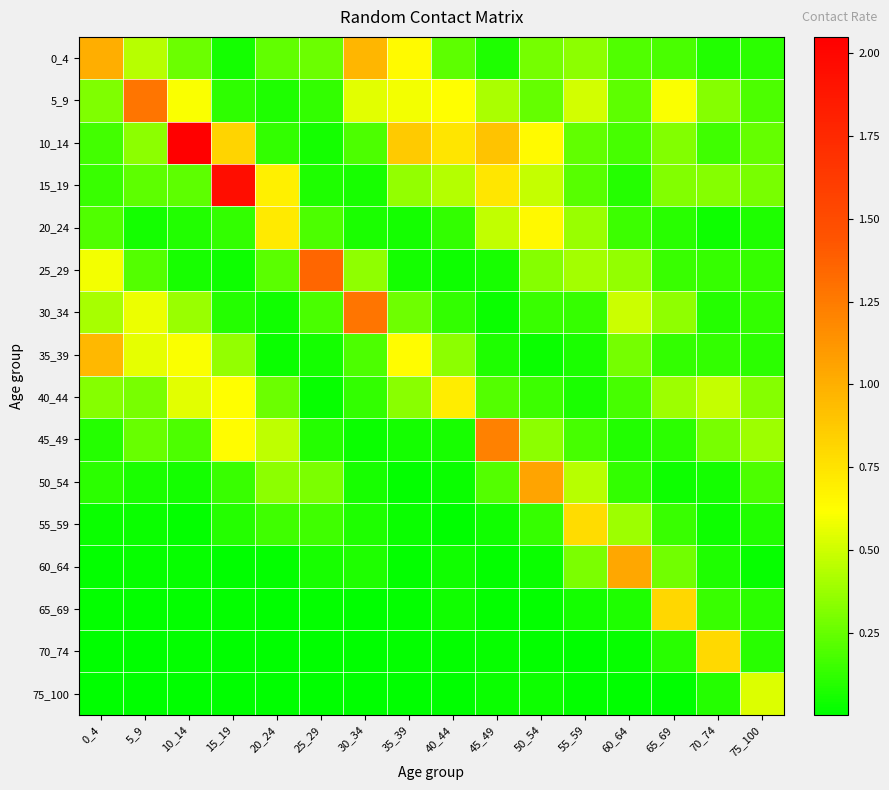

Count the number of categories in the chart.

16